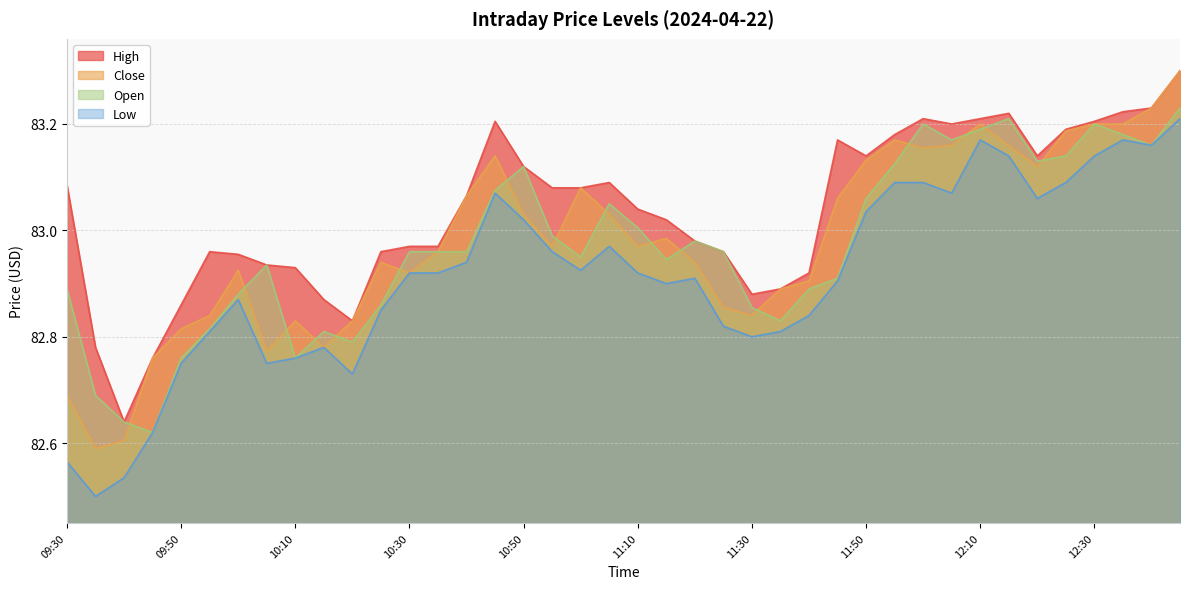

Reading left to right, list all the values displayed in this chart.

High: 09:30=83.1	09:35=82.8	09:40=82.6	09:45=82.8	09:50=82.9	09:55=83.0	10:00=83.0	10:05=82.9	10:10=82.9	10:15=82.9	10:20=82.8	10:25=83.0	10:30=83.0	10:35=83.0	10:40=83.1	10:45=83.2	10:50=83.1	10:55=83.1	11:00=83.1	11:05=83.1	11:10=83.0	11:15=83.0	11:20=83.0	11:25=83.0	11:30=82.9	11:35=82.9	11:40=82.9	11:45=83.2	11:50=83.1	11:55=83.2	12:00=83.2	12:05=83.2	12:10=83.2	12:15=83.2	12:20=83.1	12:25=83.2	12:30=83.2	12:35=83.2	12:40=83.2	12:45=83.3
Close: 09:30=82.7	09:35=82.6	09:40=82.6	09:45=82.8	09:50=82.8	09:55=82.8	10:00=82.9	10:05=82.8	10:10=82.8	10:15=82.8	10:20=82.8	10:25=82.9	10:30=82.9	10:35=83.0	10:40=83.1	10:45=83.1	10:50=83.0	10:55=83.0	11:00=83.1	11:05=83.0	11:10=83.0	11:15=83.0	11:20=82.9	11:25=82.9	11:30=82.8	11:35=82.9	11:40=82.9	11:45=83.1	11:50=83.1	11:55=83.2	12:00=83.2	12:05=83.2	12:10=83.2	12:15=83.2	12:20=83.1	12:25=83.2	12:30=83.2	12:35=83.2	12:40=83.2	12:45=83.3
Open: 09:30=82.9	09:35=82.7	09:40=82.6	09:45=82.6	09:50=82.8	09:55=82.8	10:00=82.9	10:05=82.9	10:10=82.8	10:15=82.8	10:20=82.8	10:25=82.9	10:30=83.0	10:35=83.0	10:40=83.0	10:45=83.1	10:50=83.1	10:55=83.0	11:00=83.0	11:05=83.0	11:10=83.0	11:15=82.9	11:20=83.0	11:25=83.0	11:30=82.9	11:35=82.8	11:40=82.9	11:45=82.9	11:50=83.1	11:55=83.1	12:00=83.2	12:05=83.2	12:10=83.2	12:15=83.2	12:20=83.1	12:25=83.1	12:30=83.2	12:35=83.2	12:40=83.2	12:45=83.2
Low: 09:30=82.6	09:35=82.5	09:40=82.5	09:45=82.6	09:50=82.8	09:55=82.8	10:00=82.9	10:05=82.8	10:10=82.8	10:15=82.8	10:20=82.7	10:25=82.8	10:30=82.9	10:35=82.9	10:40=82.9	10:45=83.1	10:50=83.0	10:55=83.0	11:00=82.9	11:05=83.0	11:10=82.9	11:15=82.9	11:20=82.9	11:25=82.8	11:30=82.8	11:35=82.8	11:40=82.8	11:45=82.9	11:50=83.0	11:55=83.1	12:00=83.1	12:05=83.1	12:10=83.2	12:15=83.1	12:20=83.1	12:25=83.1	12:30=83.1	12:35=83.2	12:40=83.2	12:45=83.2